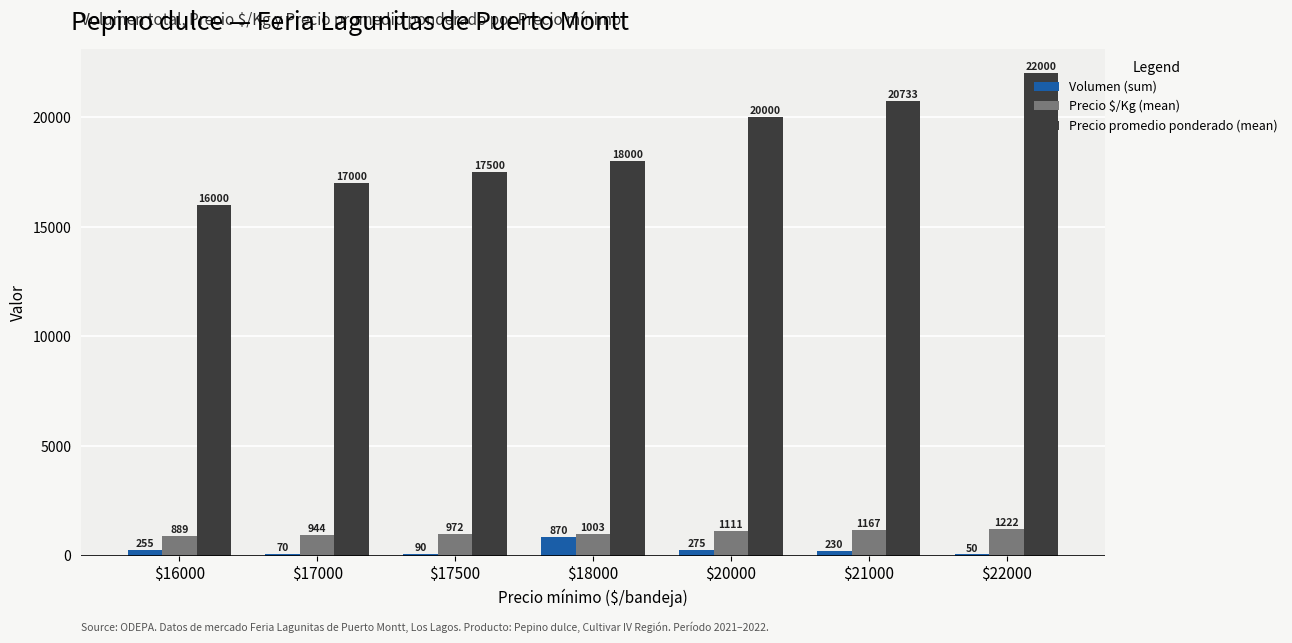

What is the sum of the Precio $/Kg (mean) values at $16000 and $20000?

2000